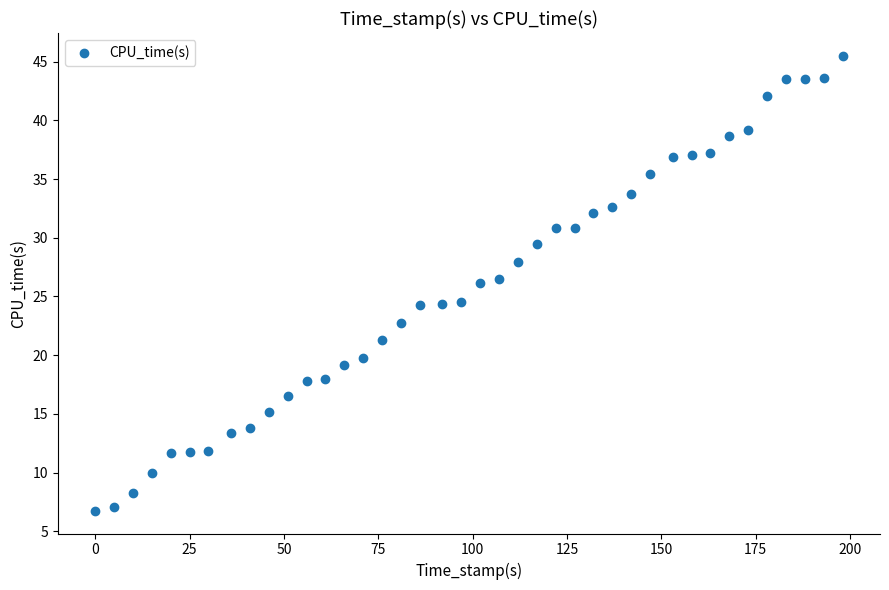

What is the range of X values (max minus min)?

198.0